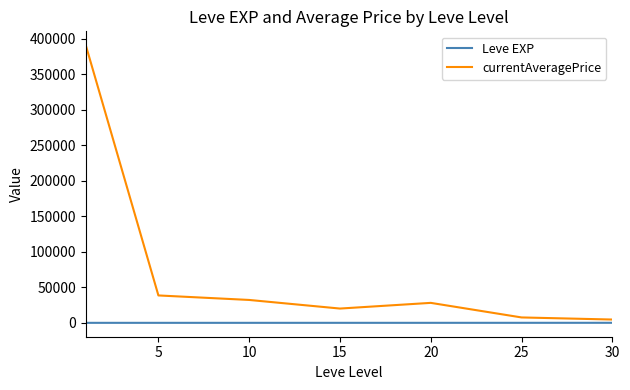

What is the difference between the maximum and minimum values in the currentAveragePrice series?

386569.7